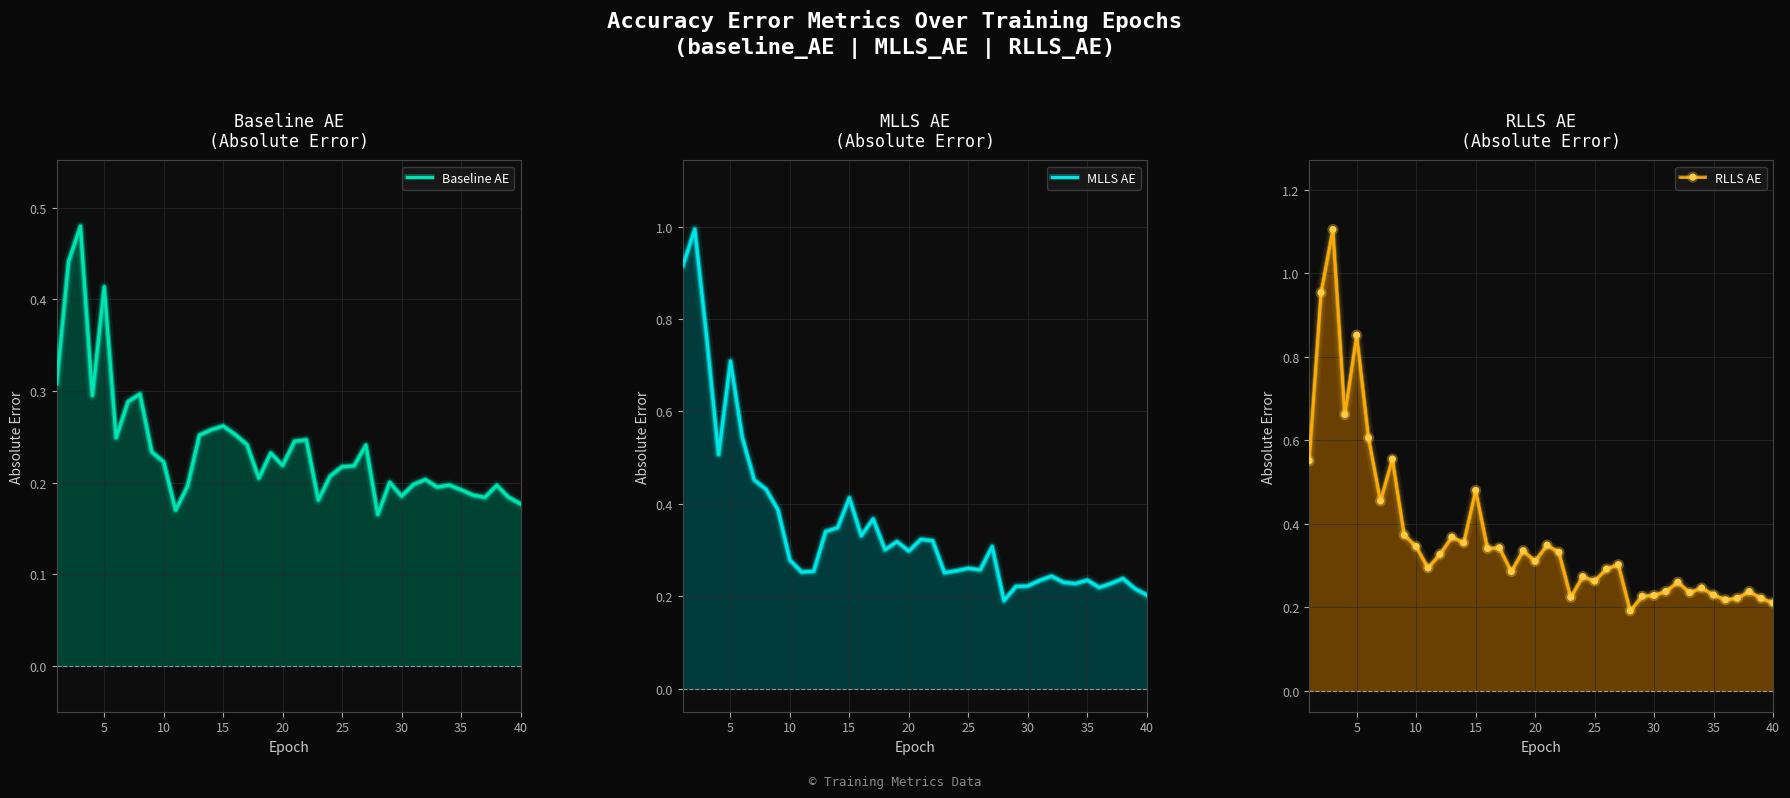

Is the value of Baseline AE at 15 greater than the value of RLLS AE at 9?

No